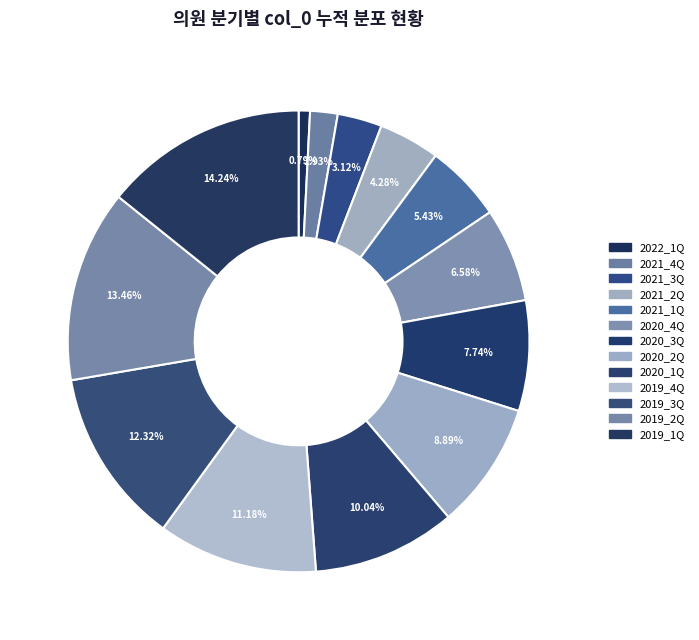

What is the change in value from 2020_3Q to 2020_1Q?

+51157